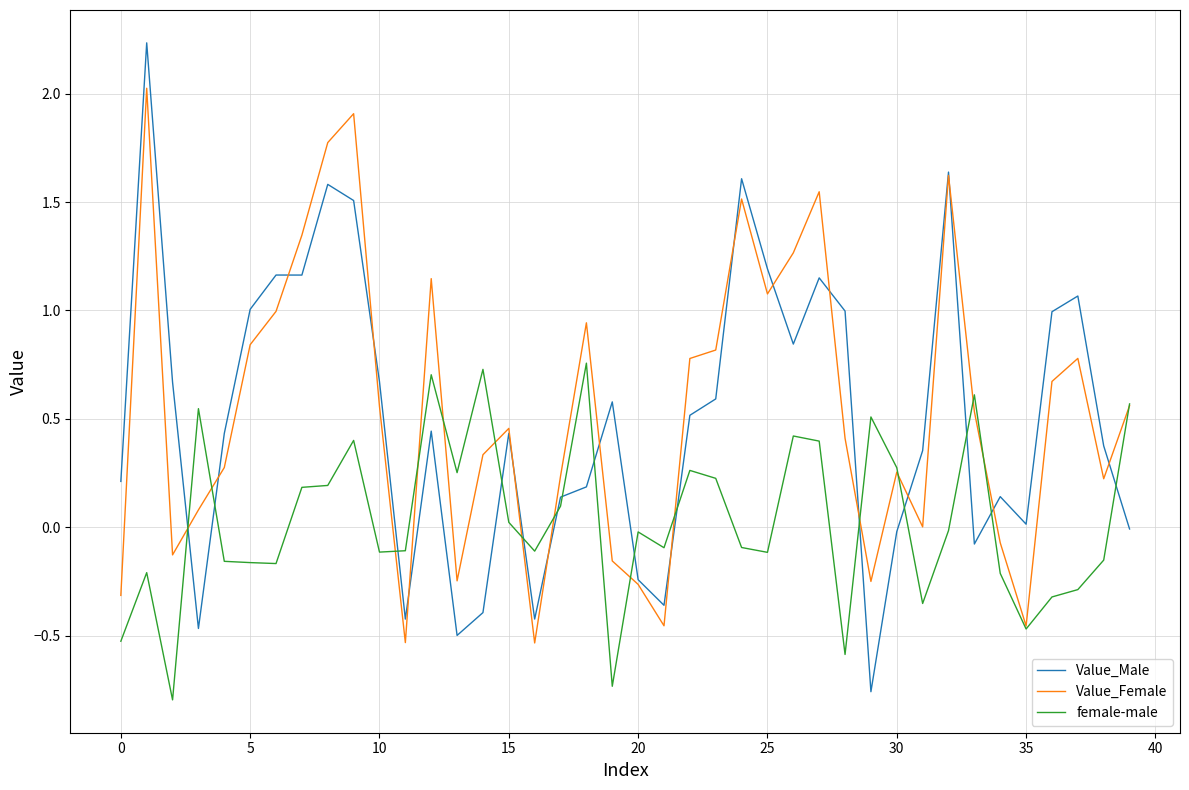

True or false: Value_Male and female-male cross at least once.

True